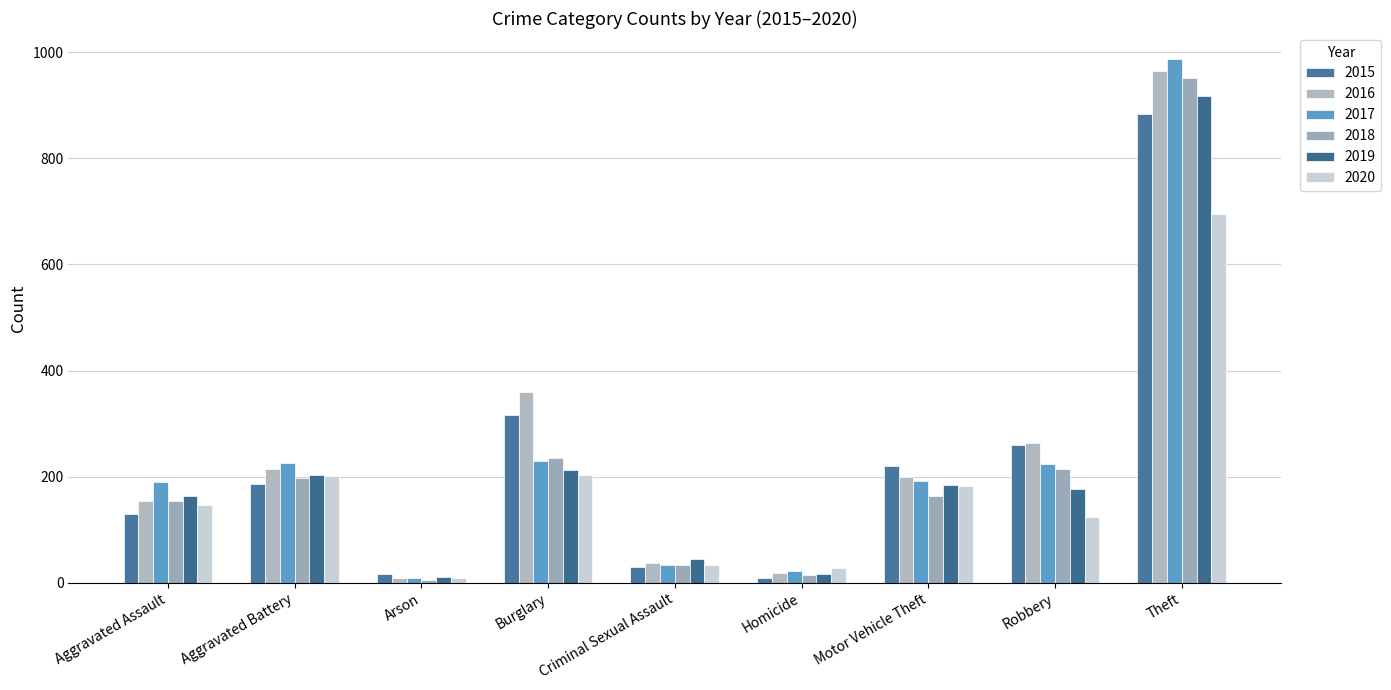

The 2020 series shows 210 at Robbery. True or false?

False